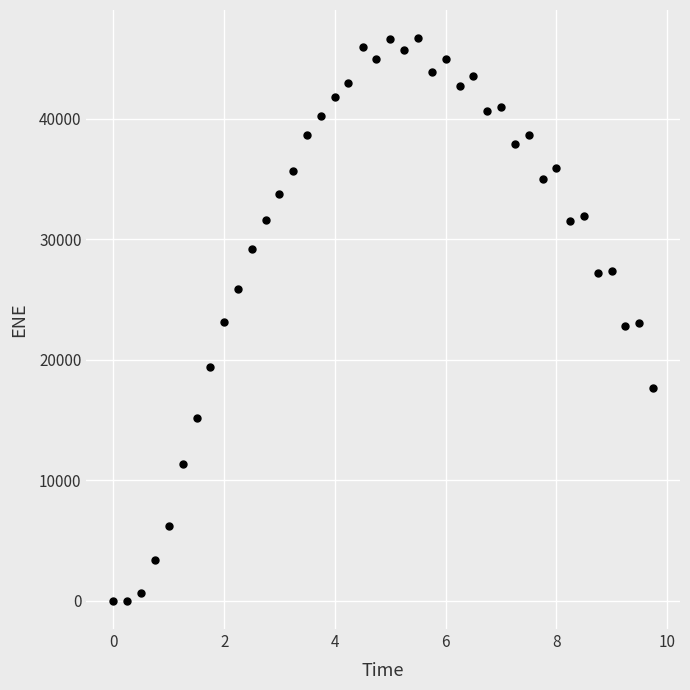

What is the range of Y values (max minus min)?

46669.3